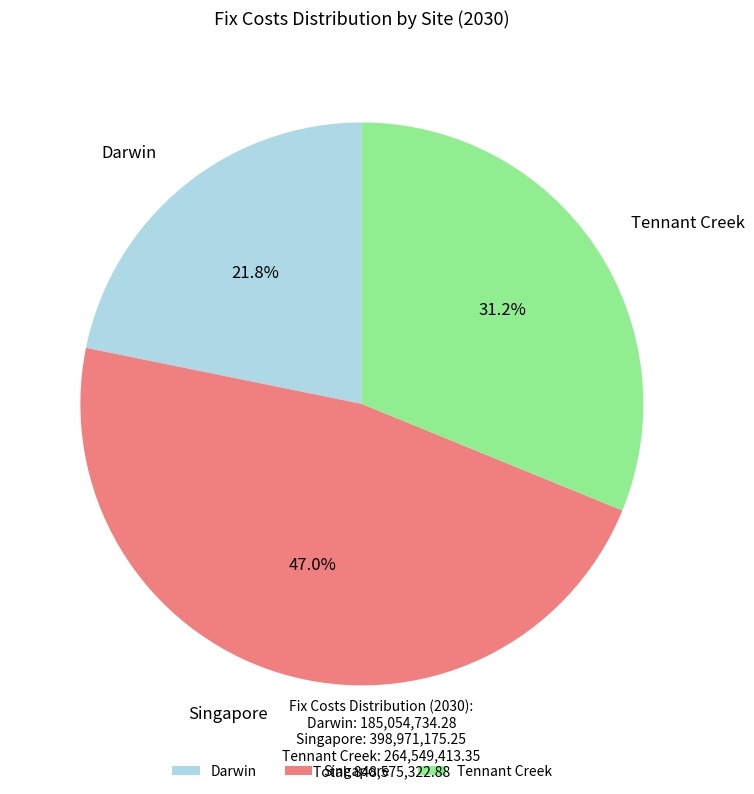

Is the sum of Singapore and Darwin greater than half?

Yes